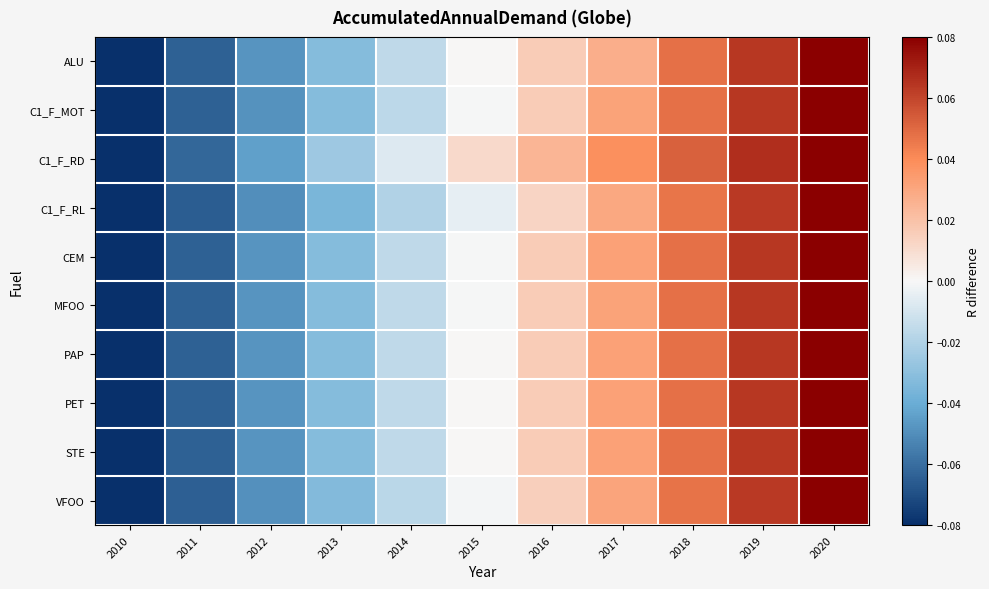

Reading left to right, extract all data points from this chart.

ALU: 2010=-0.1	2011=-0.1	2012=-0.0	2013=-0.0	2014=-0.0	2015=0.0	2016=0.0	2017=0.0	2018=0.0	2019=0.1	2020=0.1
C1_F_MOT: 2010=-0.1	2011=-0.1	2012=-0.0	2013=-0.0	2014=-0.0	2015=-0.0	2016=0.0	2017=0.0	2018=0.0	2019=0.1	2020=0.1
C1_F_RD: 2010=-0.1	2011=-0.1	2012=-0.0	2013=-0.0	2014=-0.0	2015=0.0	2016=0.0	2017=0.0	2018=0.1	2019=0.1	2020=0.1
C1_F_RL: 2010=-0.1	2011=-0.1	2012=-0.0	2013=-0.0	2014=-0.0	2015=-0.0	2016=0.0	2017=0.0	2018=0.0	2019=0.1	2020=0.1
CEM: 2010=-0.1	2011=-0.1	2012=-0.0	2013=-0.0	2014=-0.0	2015=-0.0	2016=0.0	2017=0.0	2018=0.0	2019=0.1	2020=0.1
MFOO: 2010=-0.1	2011=-0.1	2012=-0.0	2013=-0.0	2014=-0.0	2015=-0.0	2016=0.0	2017=0.0	2018=0.0	2019=0.1	2020=0.1
PAP: 2010=-0.1	2011=-0.1	2012=-0.0	2013=-0.0	2014=-0.0	2015=0.0	2016=0.0	2017=0.0	2018=0.0	2019=0.1	2020=0.1
PET: 2010=-0.1	2011=-0.1	2012=-0.0	2013=-0.0	2014=-0.0	2015=0.0	2016=0.0	2017=0.0	2018=0.0	2019=0.1	2020=0.1
STE: 2010=-0.1	2011=-0.1	2012=-0.0	2013=-0.0	2014=-0.0	2015=0.0	2016=0.0	2017=0.0	2018=0.0	2019=0.1	2020=0.1
VFOO: 2010=-0.1	2011=-0.1	2012=-0.0	2013=-0.0	2014=-0.0	2015=-0.0	2016=0.0	2017=0.0	2018=0.0	2019=0.1	2020=0.1